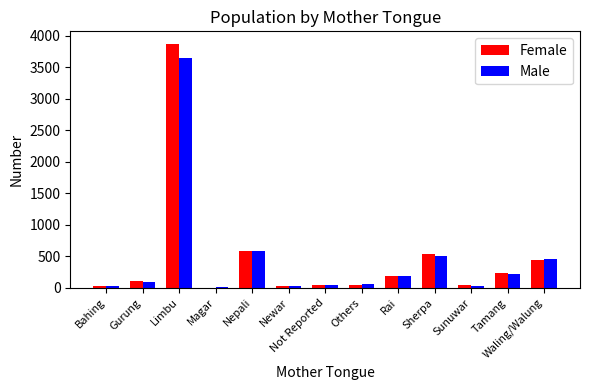

What is the sum of the Female values at Newar and Others?

66